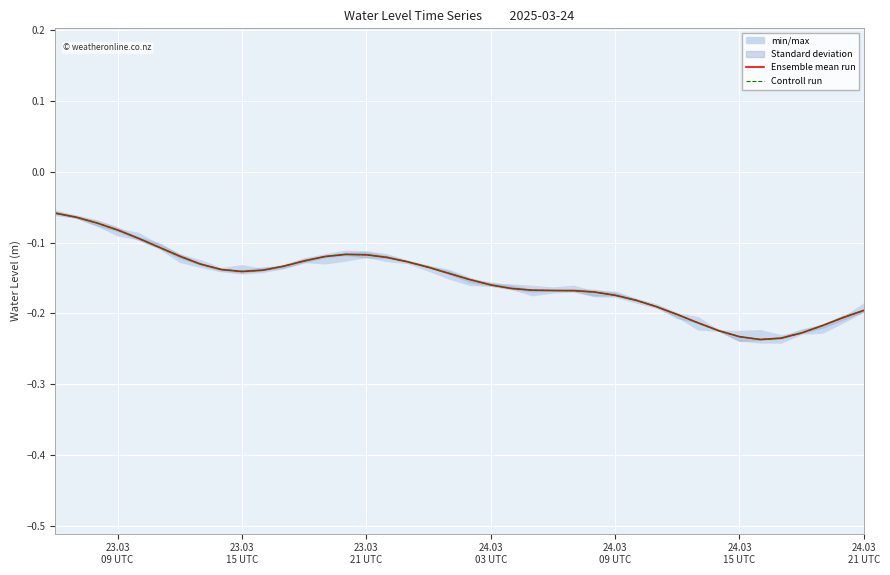

How many data points does each series have?

40